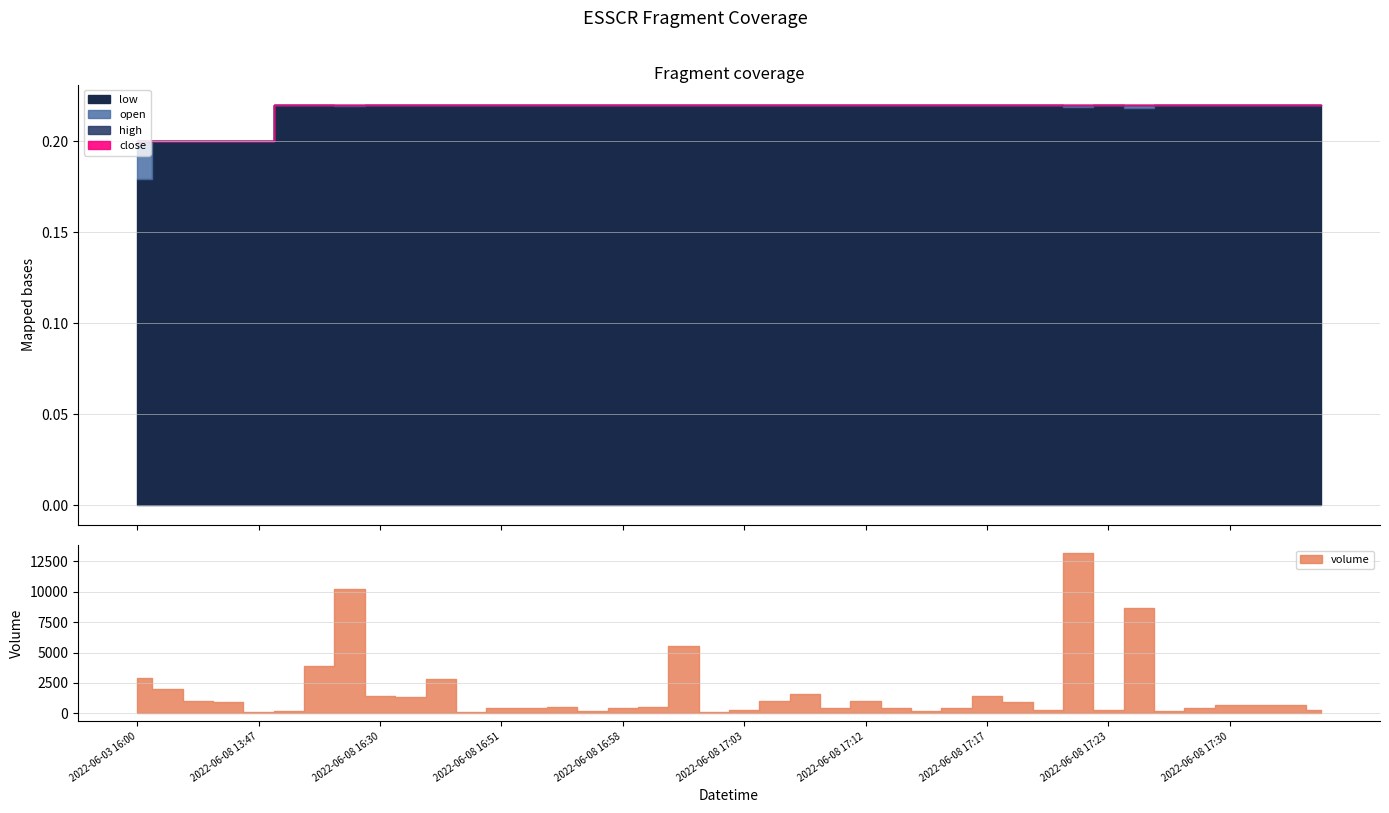

True or false: high has a value of 0.3 at 2022-06-03 16:00.

False